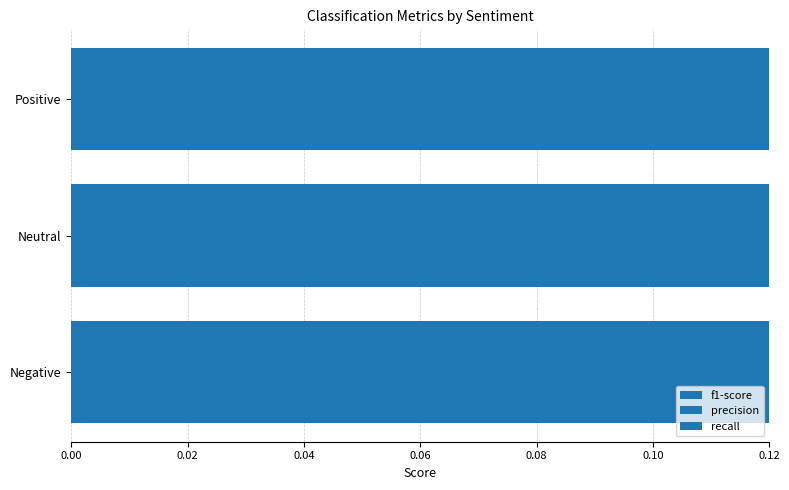

List the series in order of their overall mean, highest first.

recall, precision, f1-score